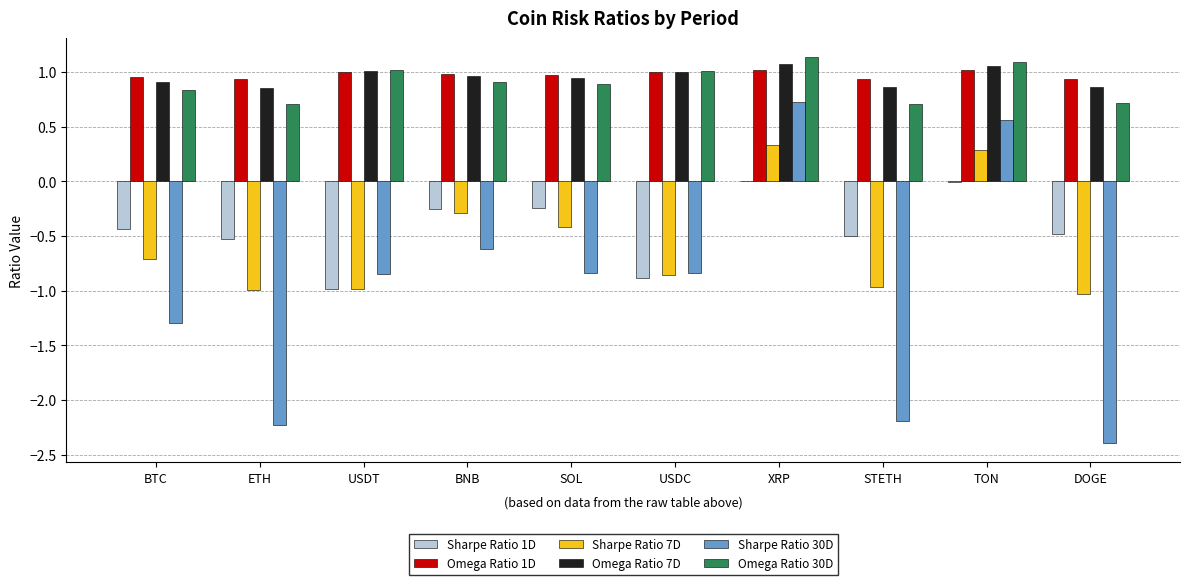

How many series are shown in this chart?

6